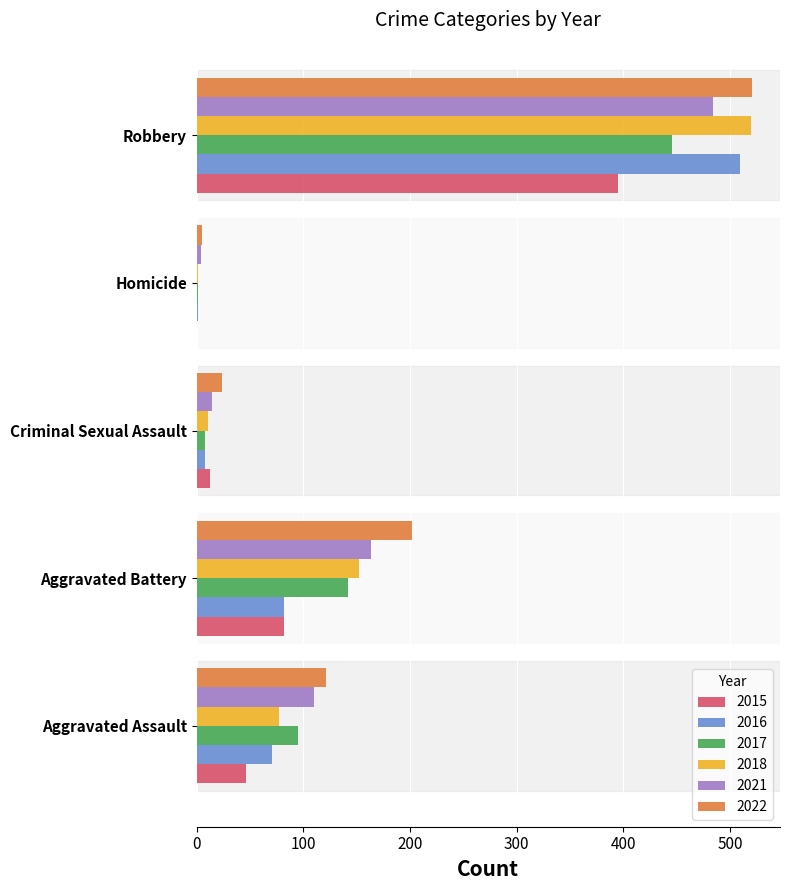

Where is 2021 nearest to the value 244?

Aggravated Battery